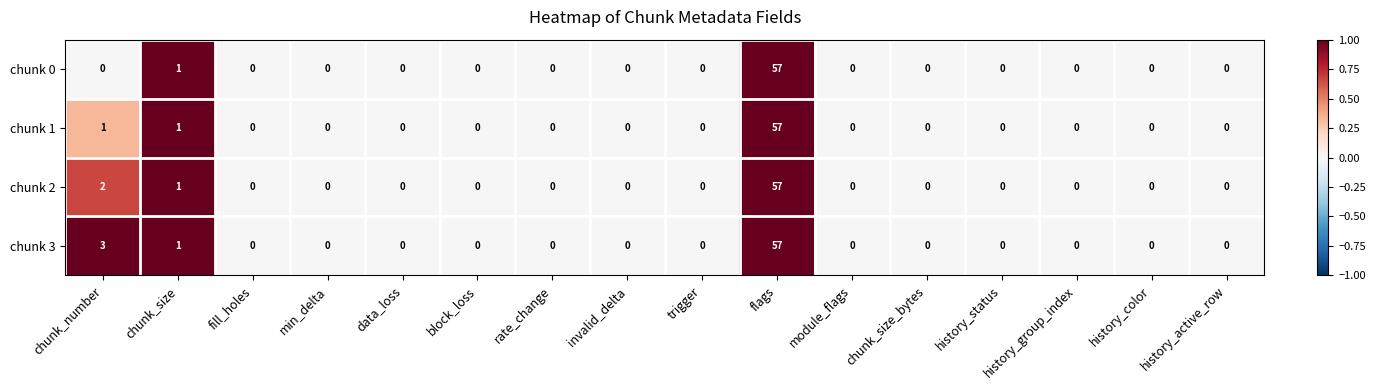

At which category is the sum across all series the highest?

flags